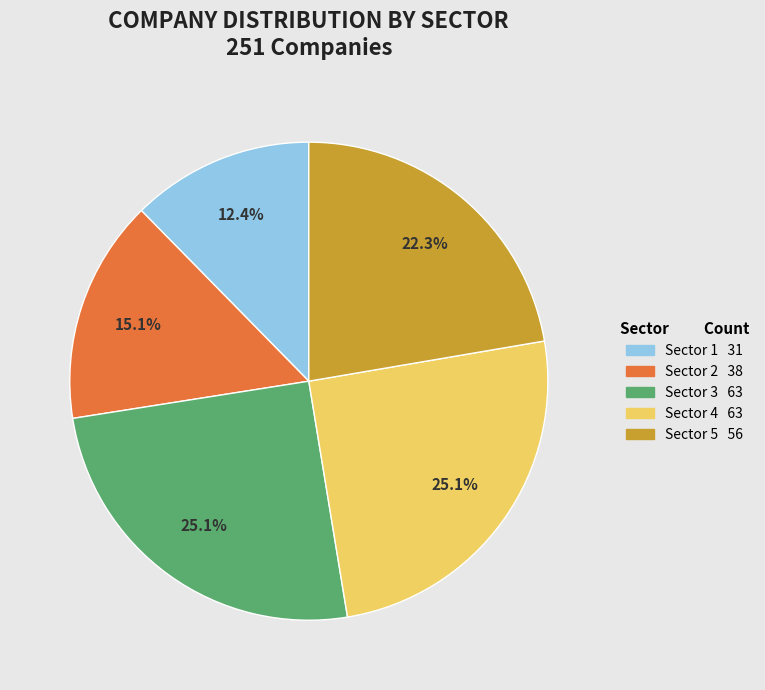

Does any single category account for the majority?

No